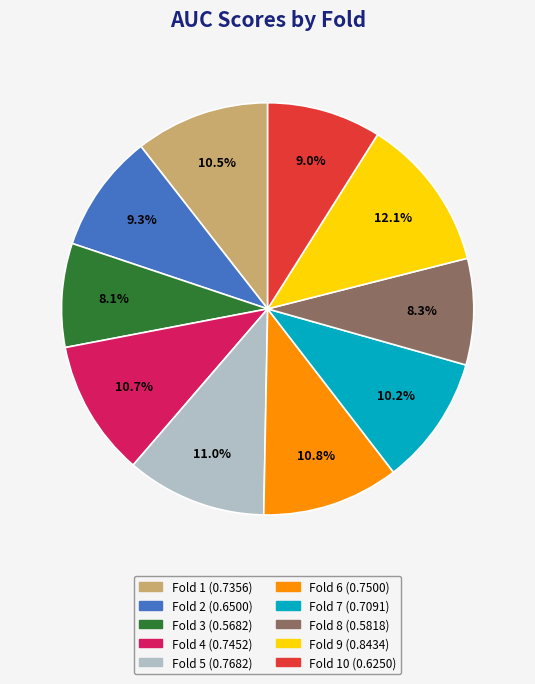

Does any single category account for the majority?

No